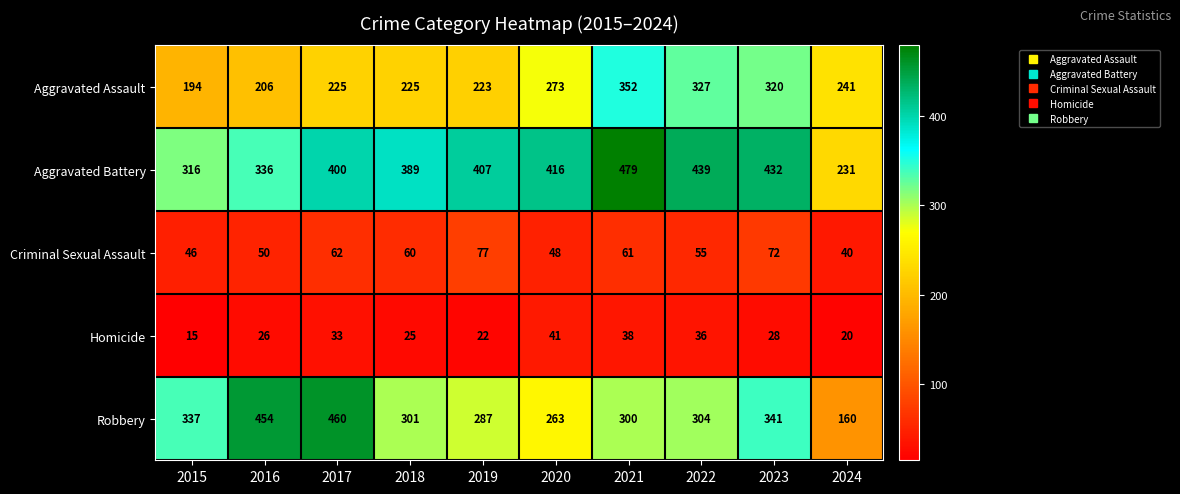

True or false: Criminal Sexual Assault has a value of 107 at 2017.

False